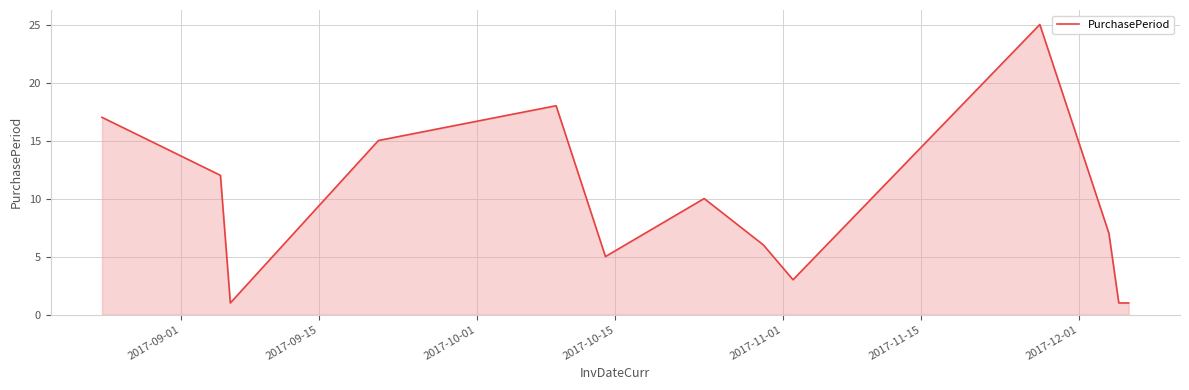

What is the difference between the maximum and minimum values?

24